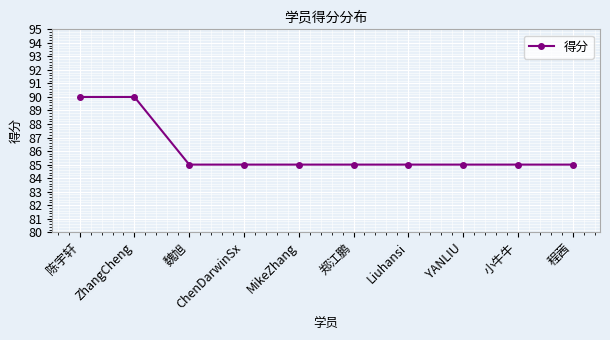

What is the label of the 9th point from the right?

ZhangCheng